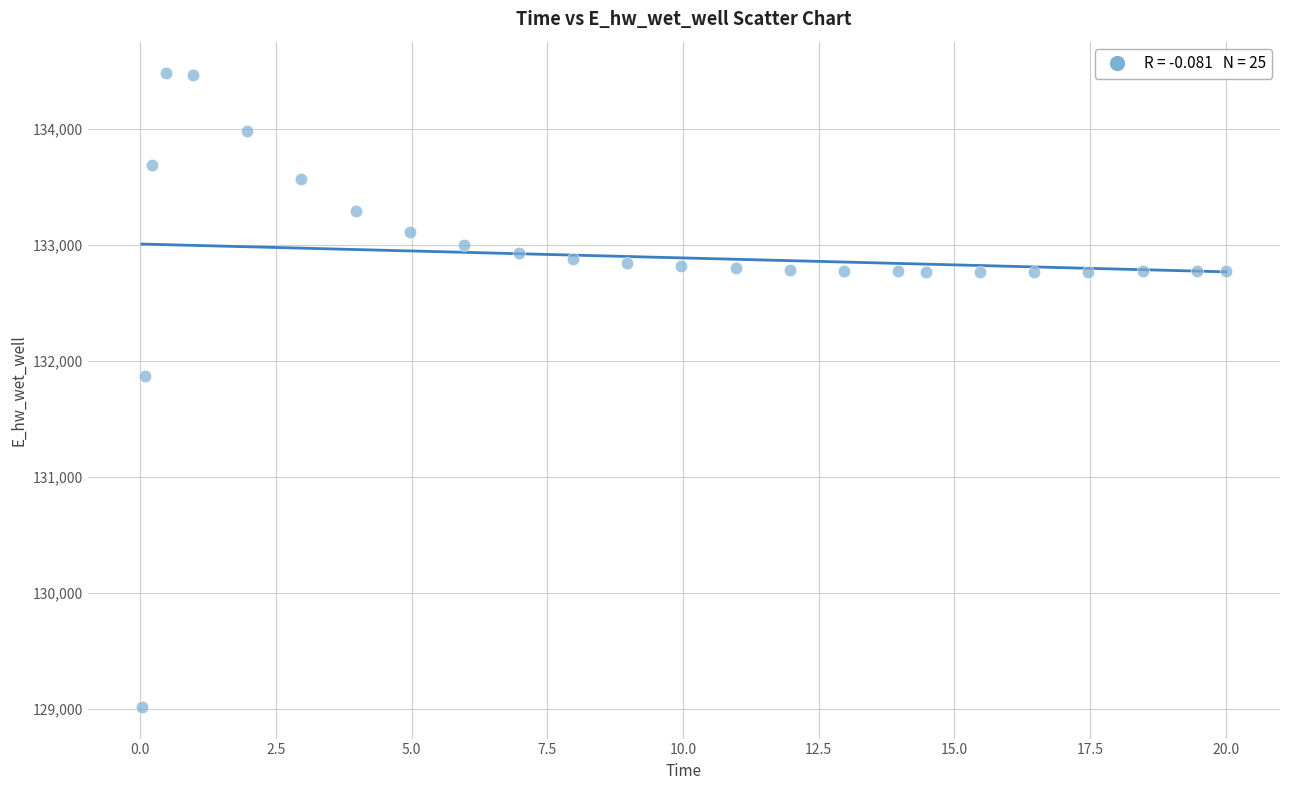

What is the range of Y values (max minus min)?

5465.3